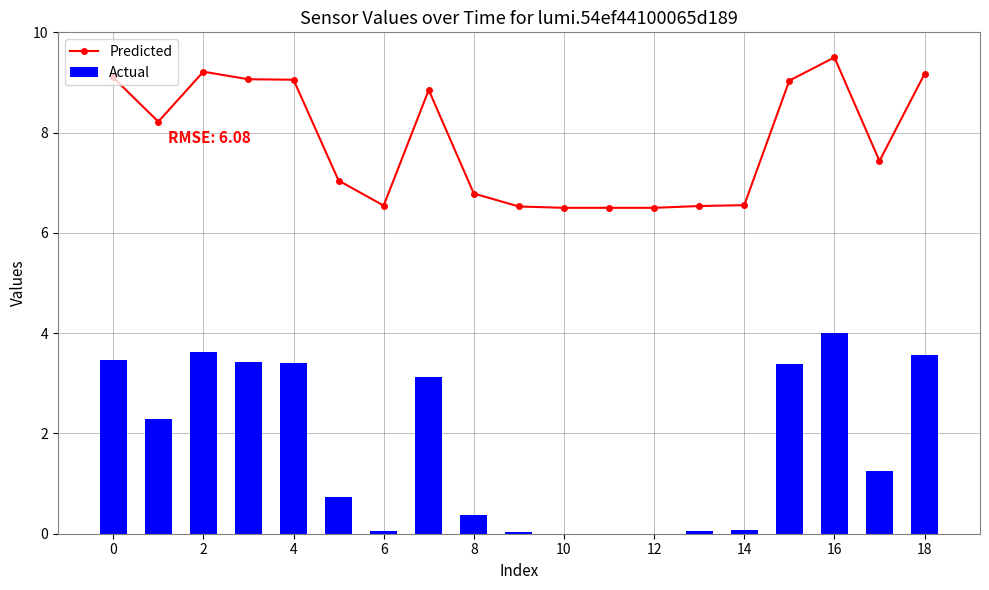

The Predicted series shows 13.7 at 18. True or false?

False